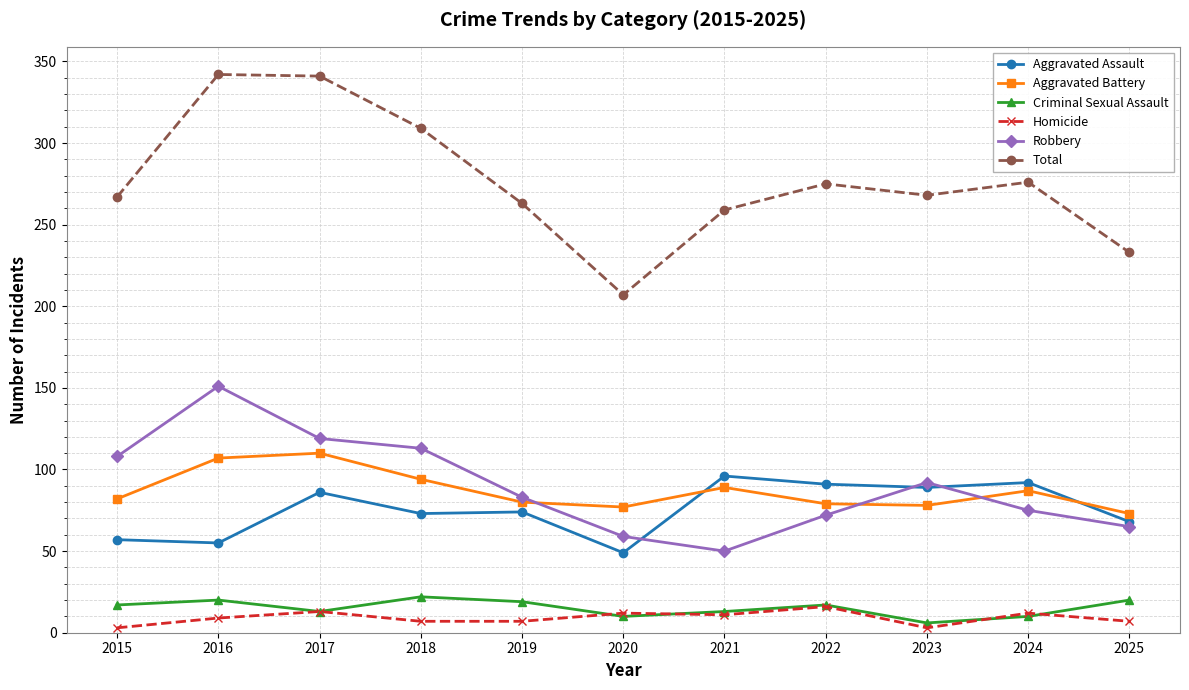

What is the lowest value of the Aggravated Assault series?

49